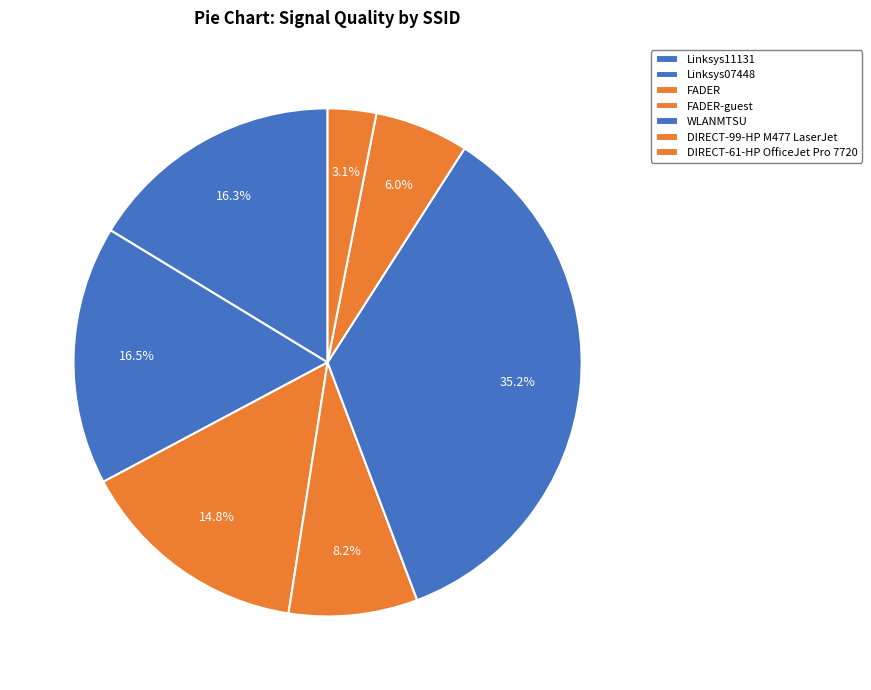

What is the largest slice in the pie chart?

WLANMTSU